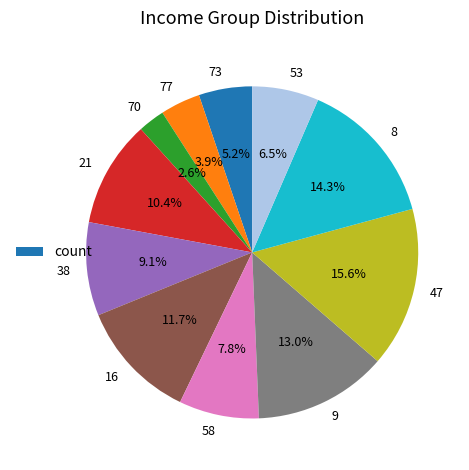

Does any single category account for the majority?

No